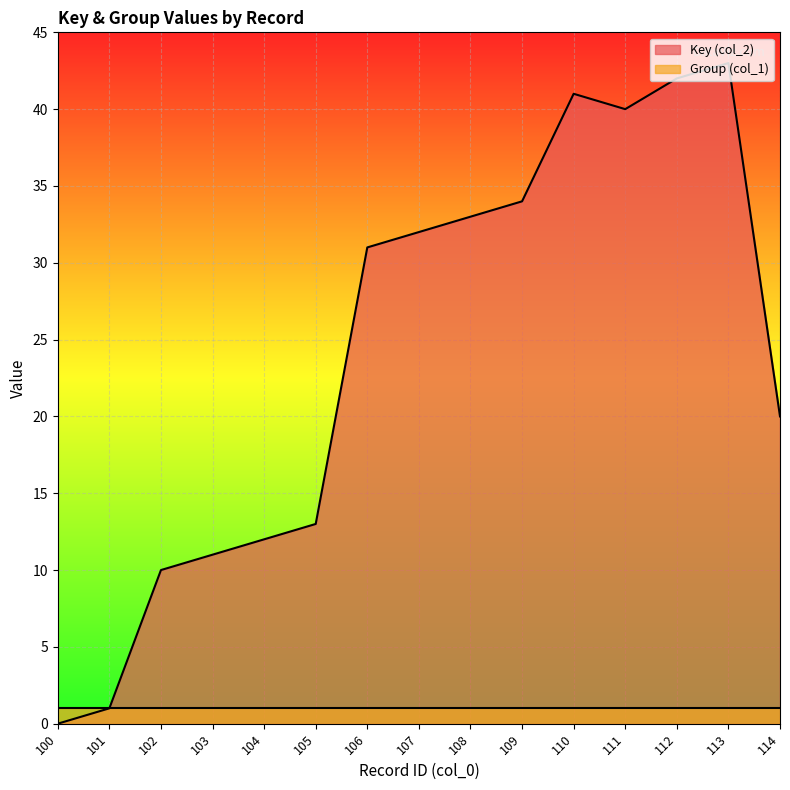

List the labels in order of value, smallest first.

100, 101, 102, 103, 104, 105, 114, 106, 107, 108, 109, 111, 110, 112, 113